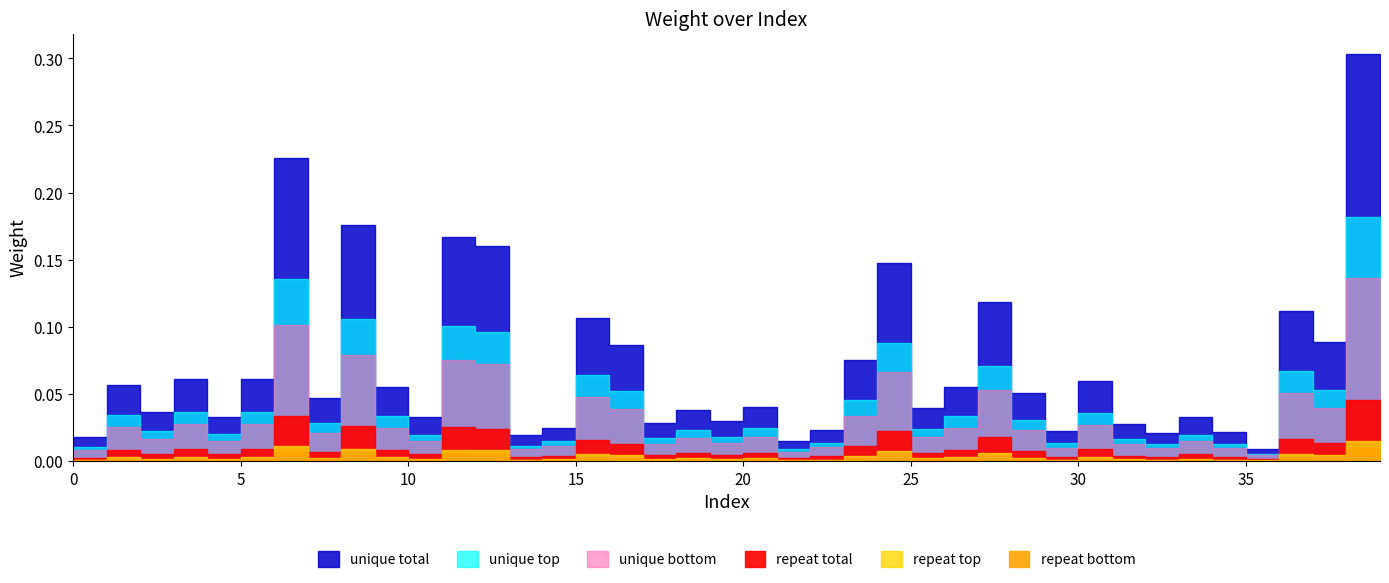

What is the change in value from 8 to 23?

-0.1